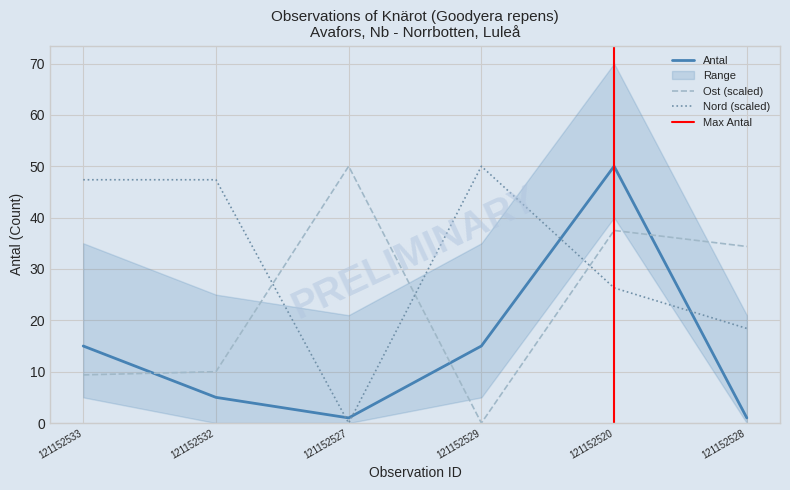

What is the difference between the second highest and minimum values in the Ost series?

37.5